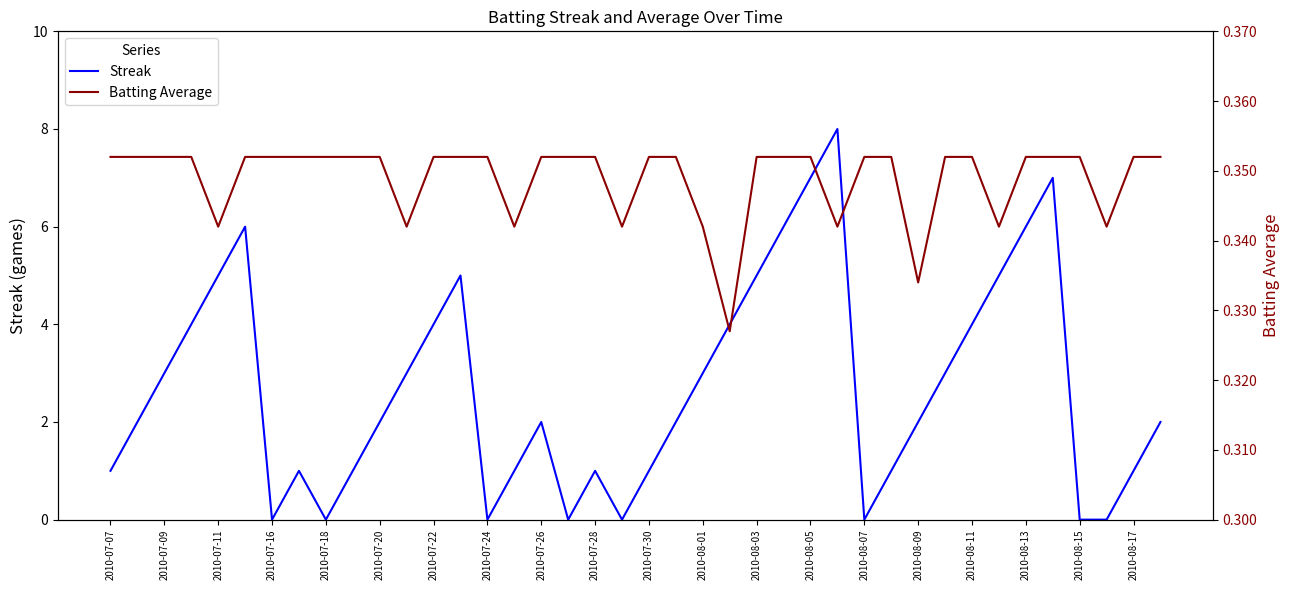

Reading left to right, extract all data points from this chart.

Streak: 1.0	2.0	3.0	4.0	5.0	6.0	0.0	1.0	0.0	1.0	2.0	3.0	4.0	5.0	0.0	1.0	2.0	0.0	1.0	0.0	1.0	2.0	3.0	4.0	5.0	6.0	7.0	8.0	0.0	1.0	2.0	3.0	4.0	5.0	6.0	7.0	0.0	0.0	1.0	2.0
Batting Average: 0.4	0.4	0.4	0.4	0.3	0.4	0.4	0.4	0.4	0.4	0.4	0.3	0.4	0.4	0.4	0.3	0.4	0.4	0.4	0.3	0.4	0.4	0.3	0.3	0.4	0.4	0.4	0.3	0.4	0.4	0.3	0.4	0.4	0.3	0.4	0.4	0.4	0.3	0.4	0.4